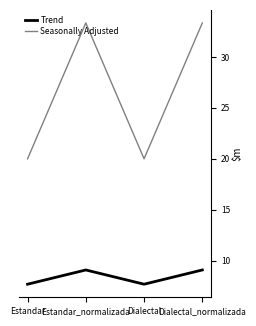

Reading right to left, transcribe all the data shown in this chart.

Trend: Dialectal_normalizada=9.1	Dialectal=7.7	Estandar_normalizada=9.1	Estandar=7.7
Seasonally Adjusted: Dialectal_normalizada=33.3	Dialectal=20.0	Estandar_normalizada=33.3	Estandar=20.0